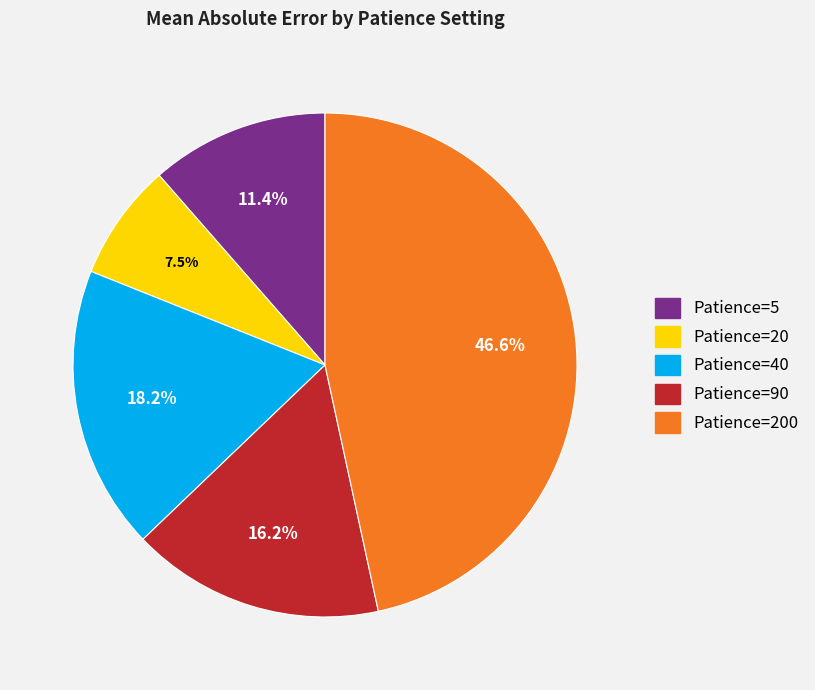

Does any single category account for the majority?

No